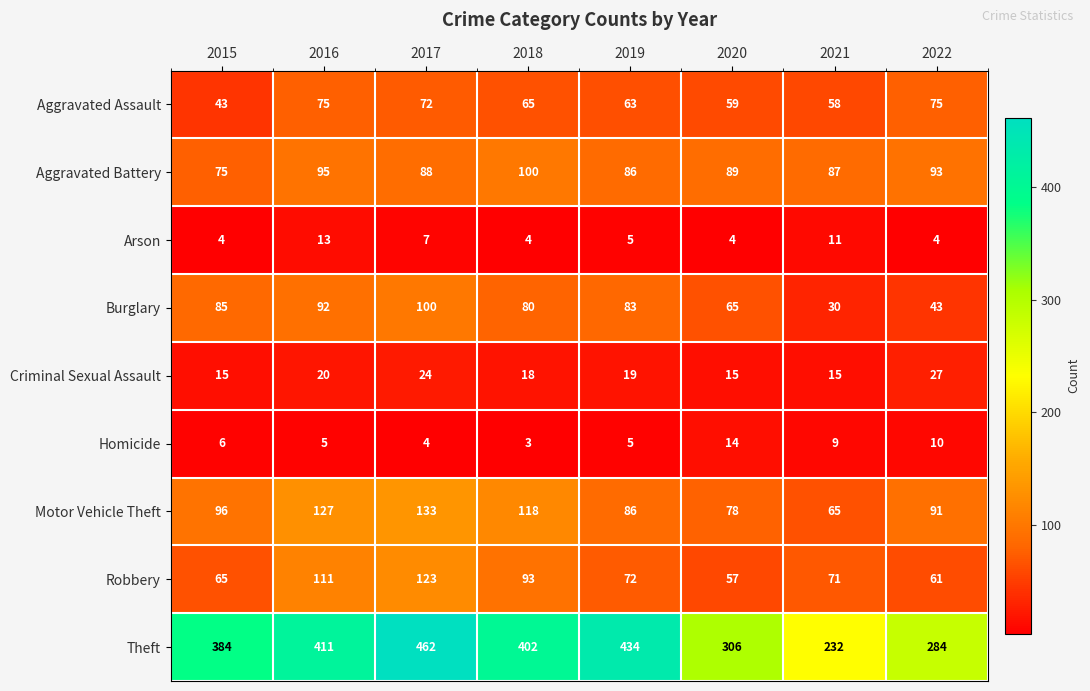

At which category does the chart reach its peak across all series?

2017